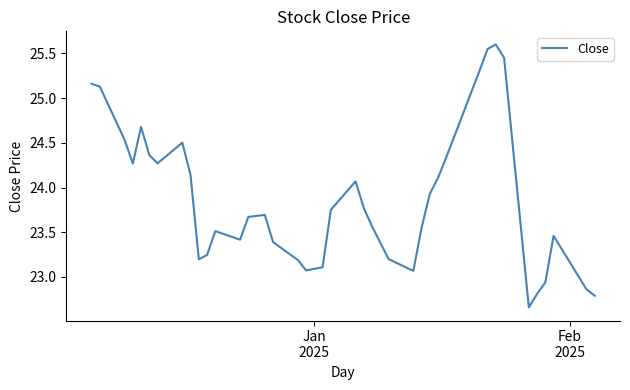

What is the difference between the second highest and minimum values?

2.9